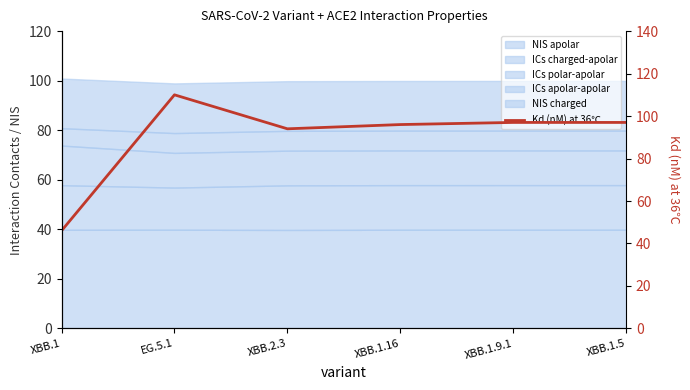

Which has a higher value, XBB.1 or XBB.1.9.1?

XBB.1.9.1